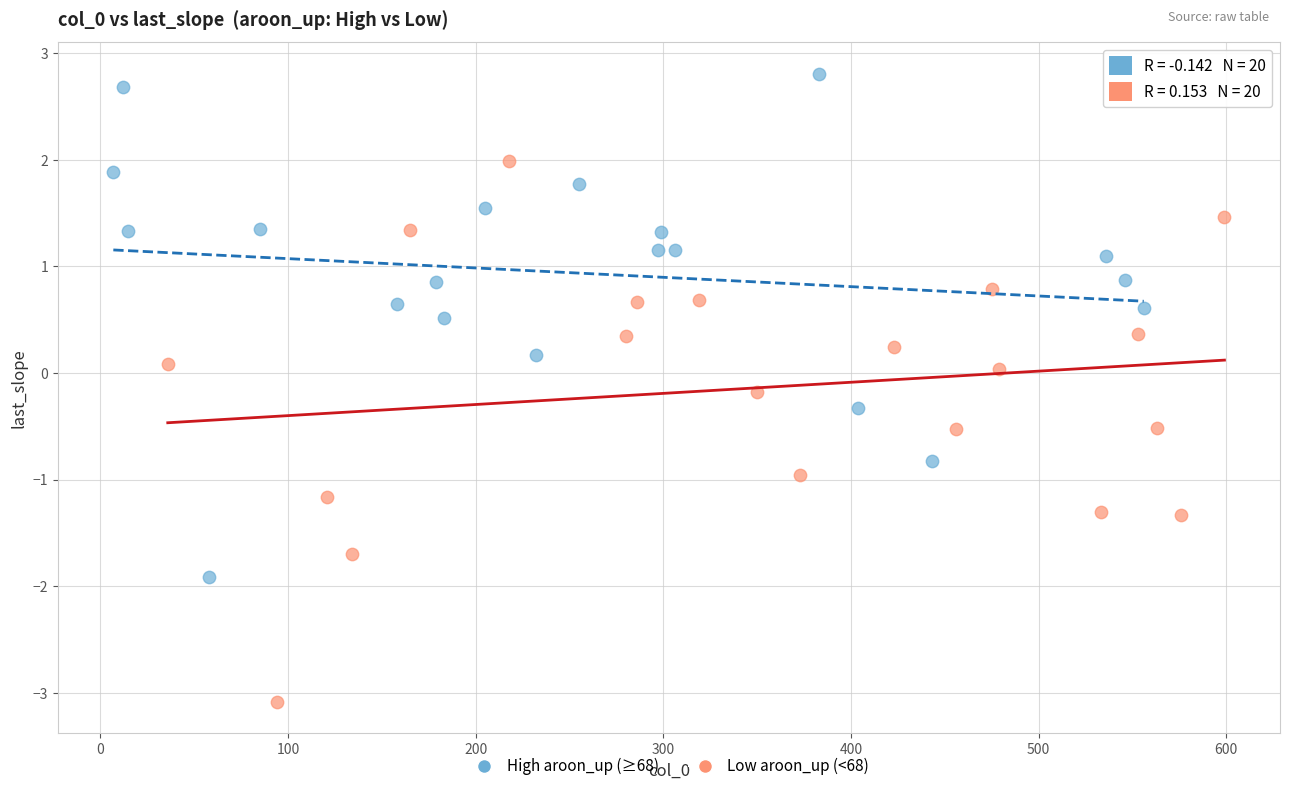

Which series reaches the minimum Y coordinate?

Low aroon_up (<68)